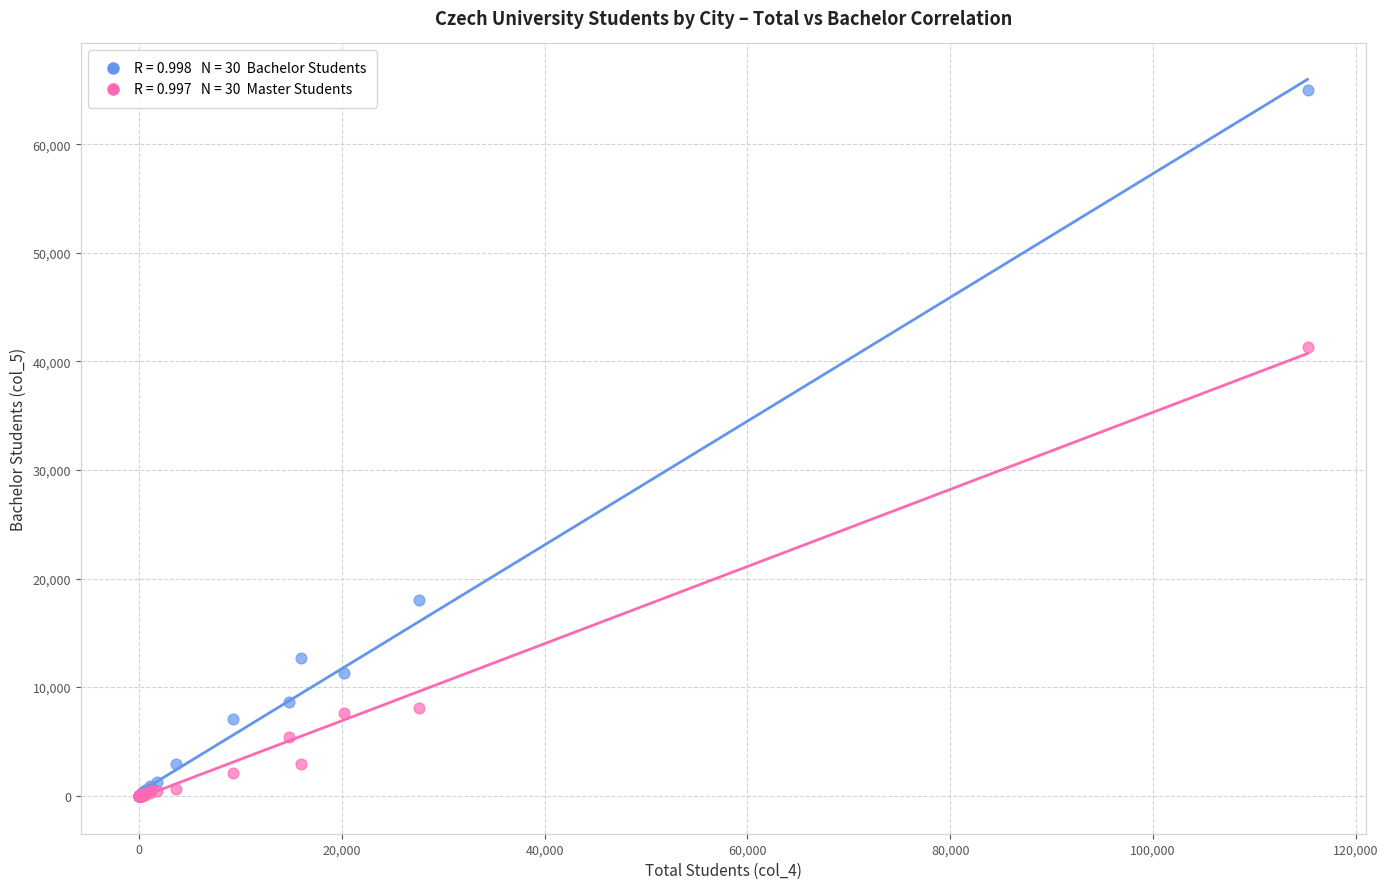

Across all series, what Y value is closest to 32524?

41374